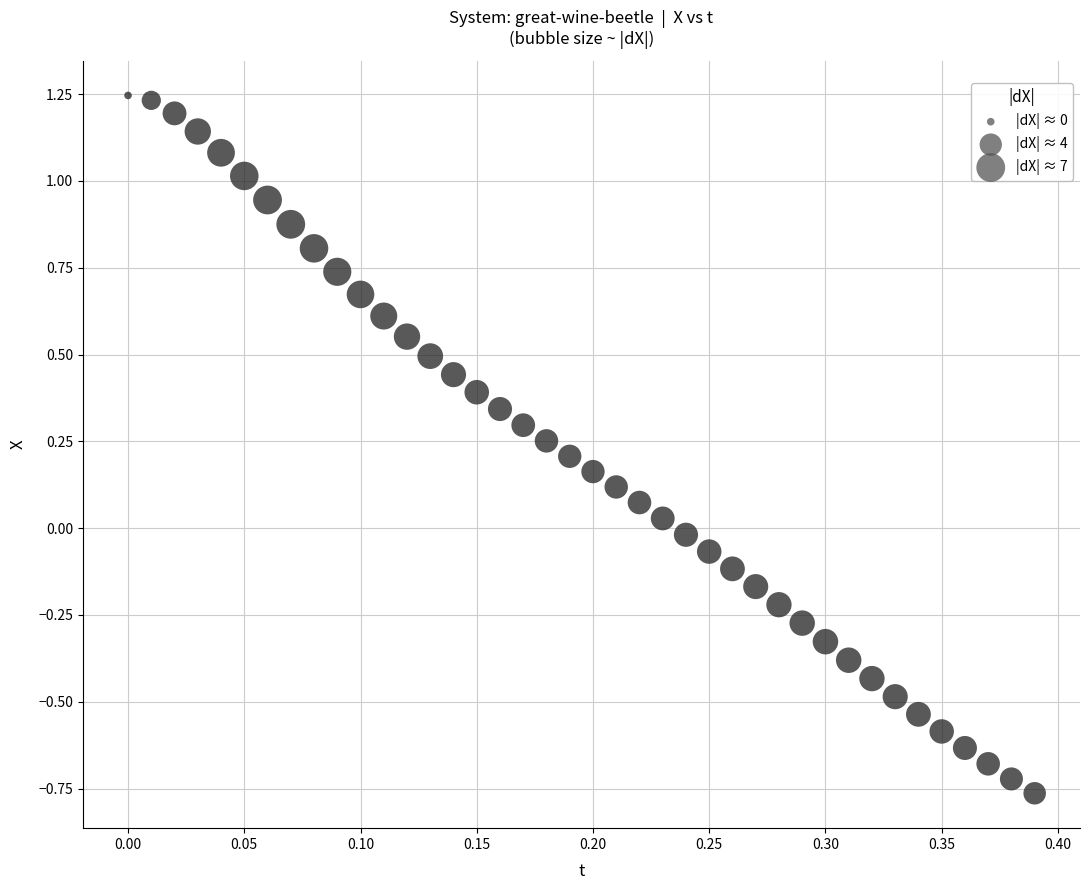

What is the range of Y values (max minus min)?

2.0